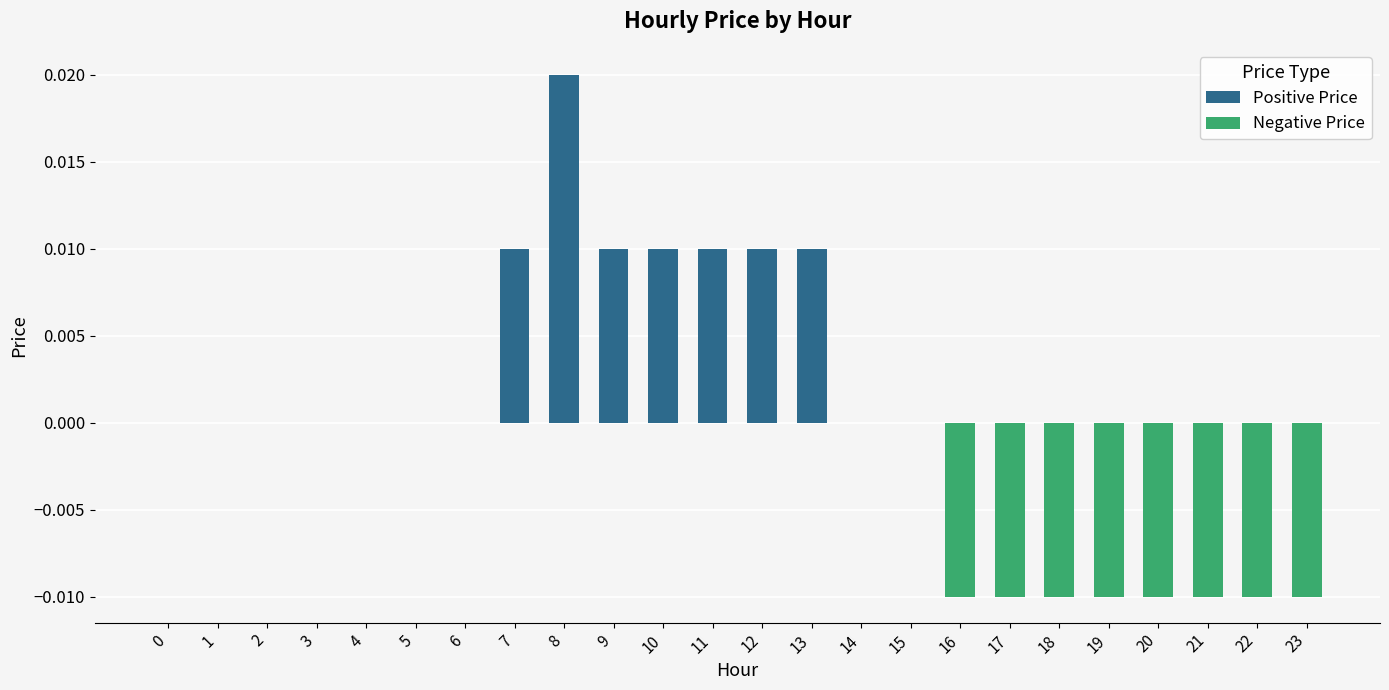

Which series has the largest total across all categories?

Positive Price